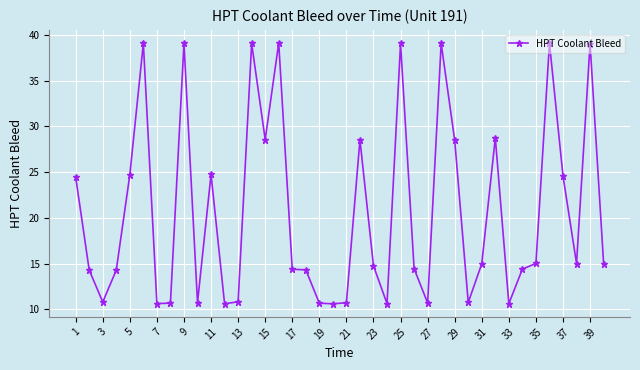

True or false: there are more than 2 points higher than both neighbors.

True